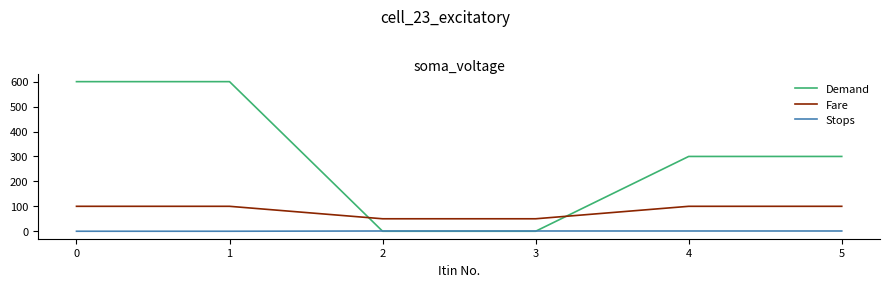

Between 0 and 3, which series saw the biggest shift?

Demand